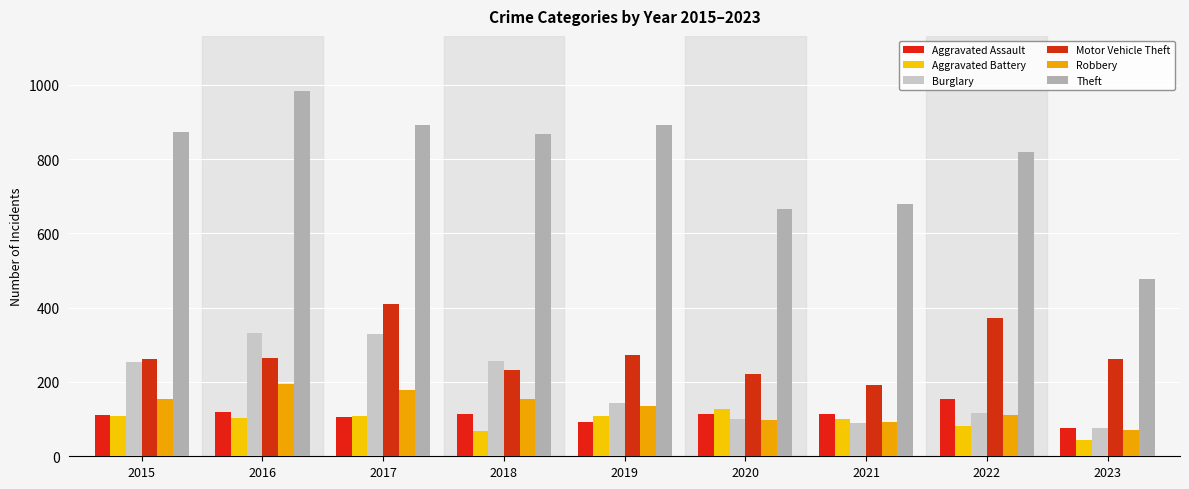

What is the sum of the Aggravated Battery values at 2018 and 2017?

175